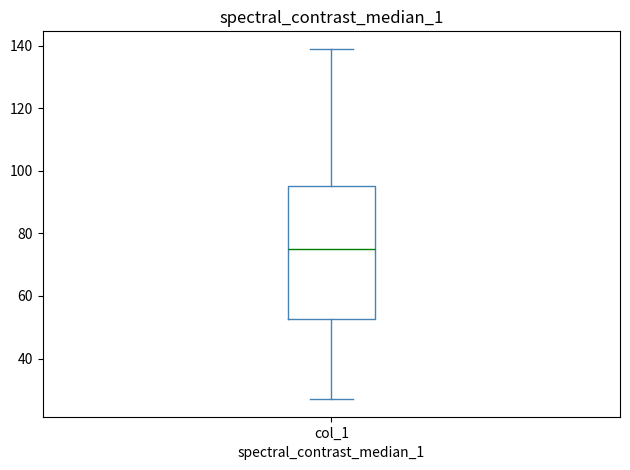

Read this box plot against the y-axis: the position of the median line, the range covered by the box, and the ends of both whiskers. The values are not printed on the chart, so give them approximately, as read against the axis.

median 76, box 52 to 96, whiskers 28 to 140